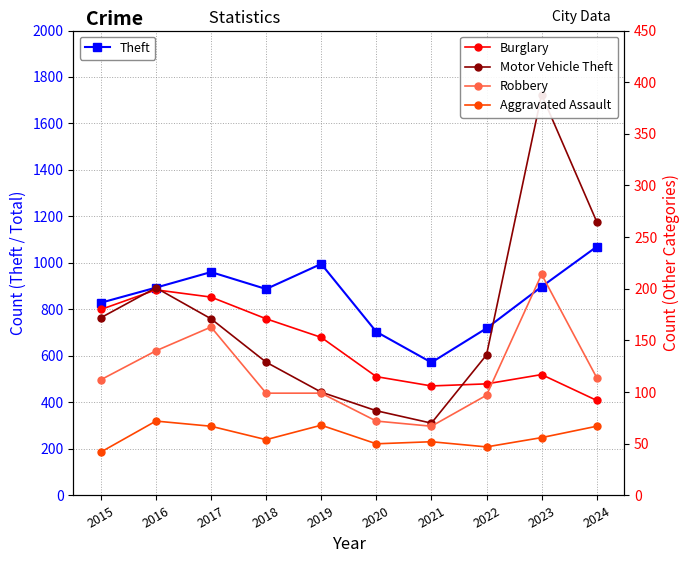

Rank the categories by Burglary value from lowest to highest.

2024, 2021, 2022, 2020, 2023, 2019, 2018, 2015, 2017, 2016